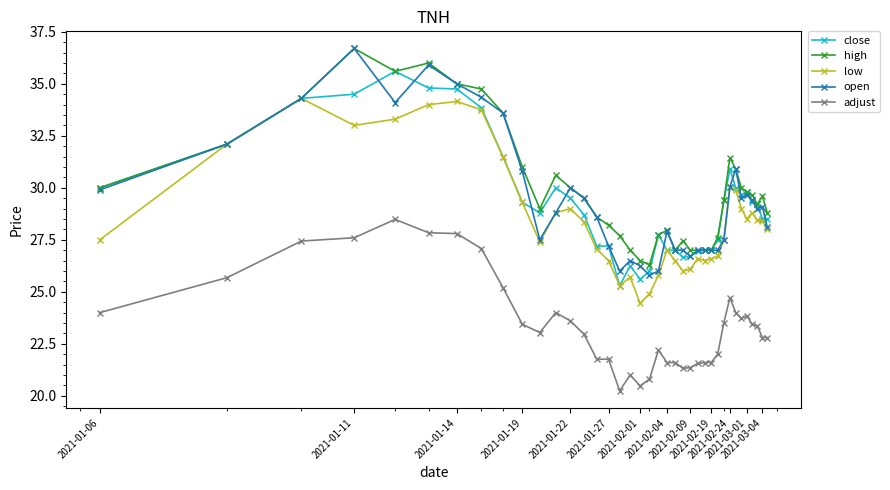

What is the difference between the second highest and minimum values in the open series?

10.1